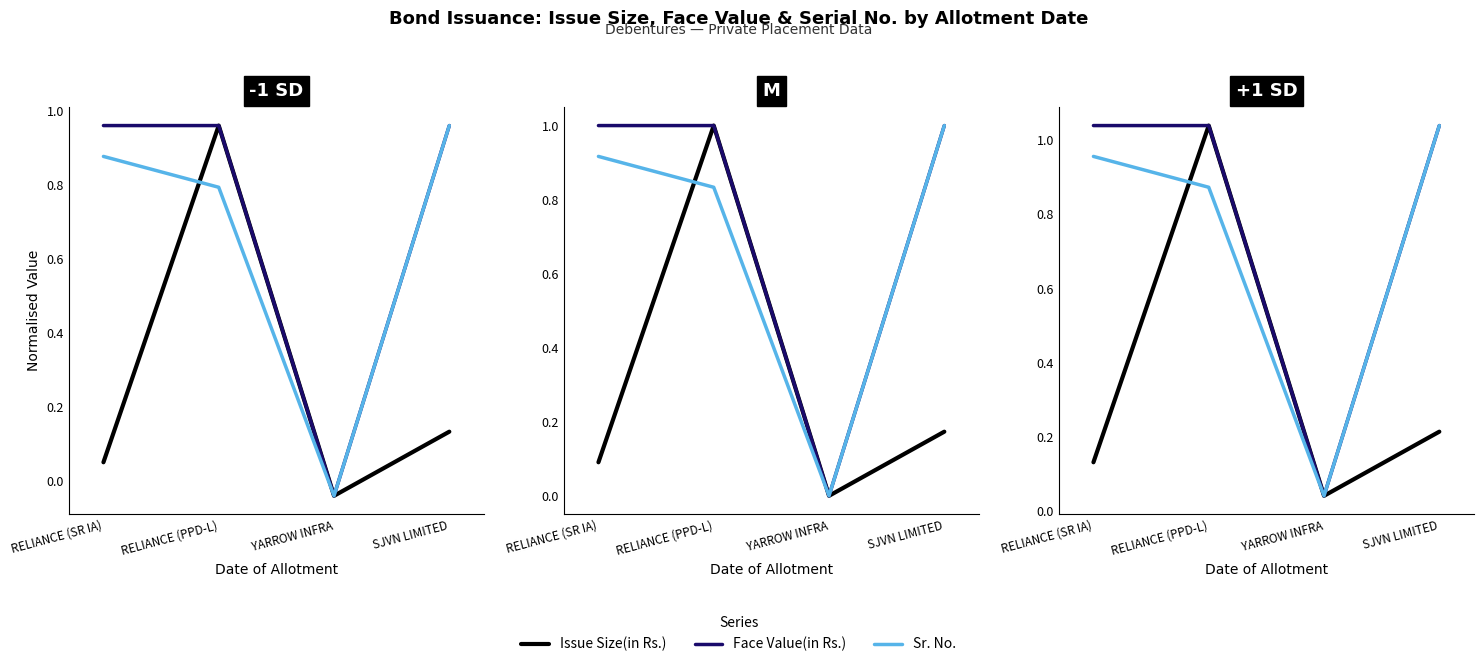

What are all the series names shown in the legend?

Issue Size(in Rs.), Face Value(in Rs.), Sr. No.